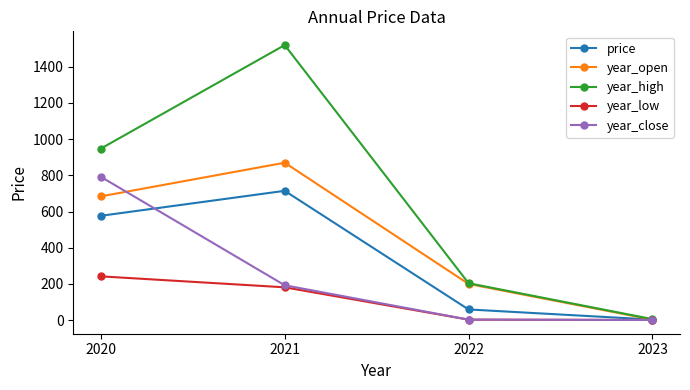

How many lines are shown in the chart?

5